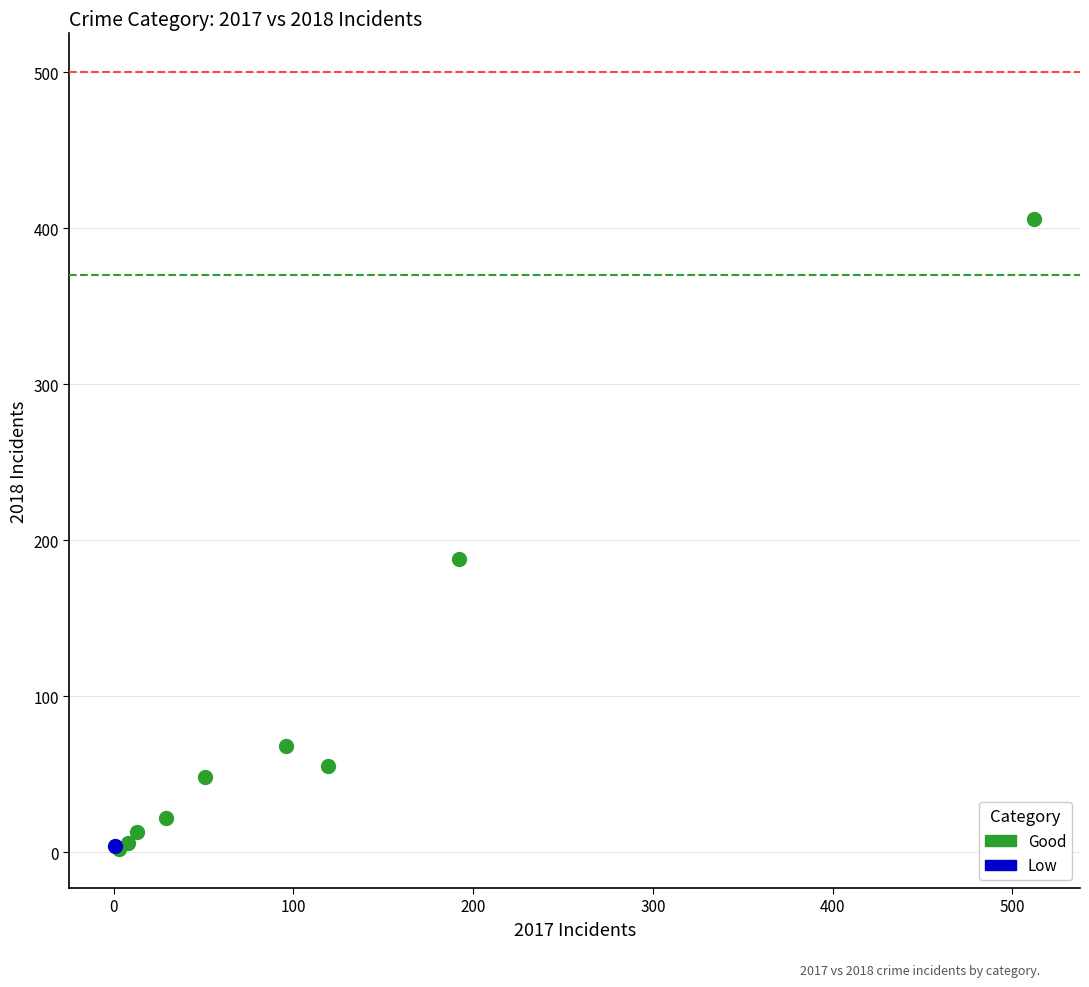

What are all the series names shown in the legend?

Good, Low